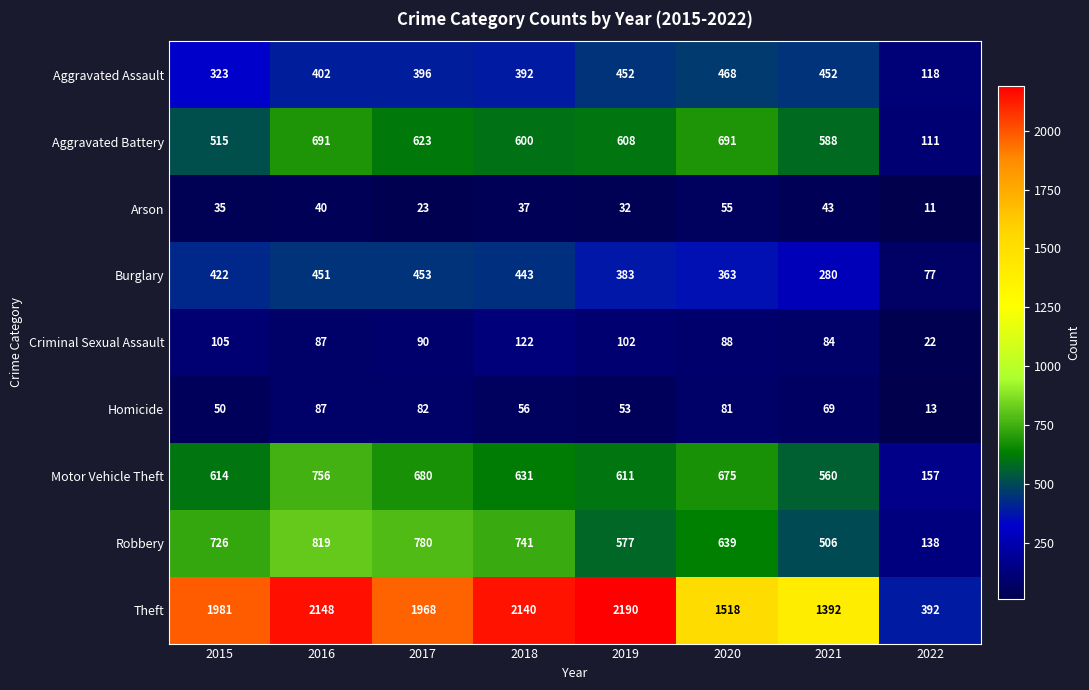

The Arson series shows 53 at 2015. True or false?

False